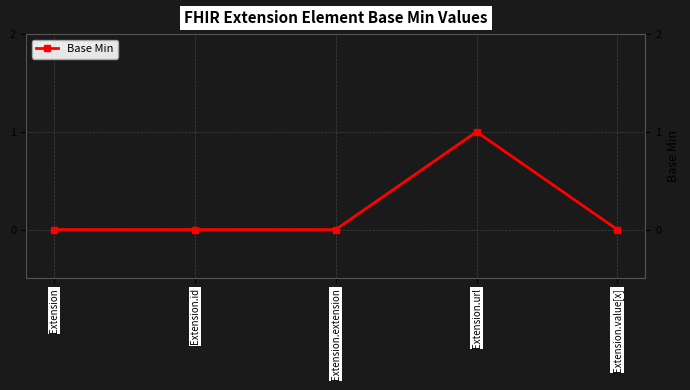

Reading left to right, transcribe all the data shown in this chart.

Extension=0	Extension.id=0	Extension.extension=0	Extension.url=1	Extension.value[x]=0